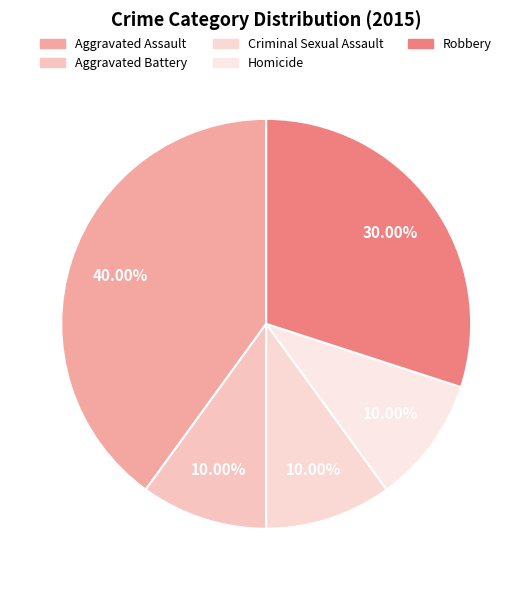

Count the number of slices in the pie.

5